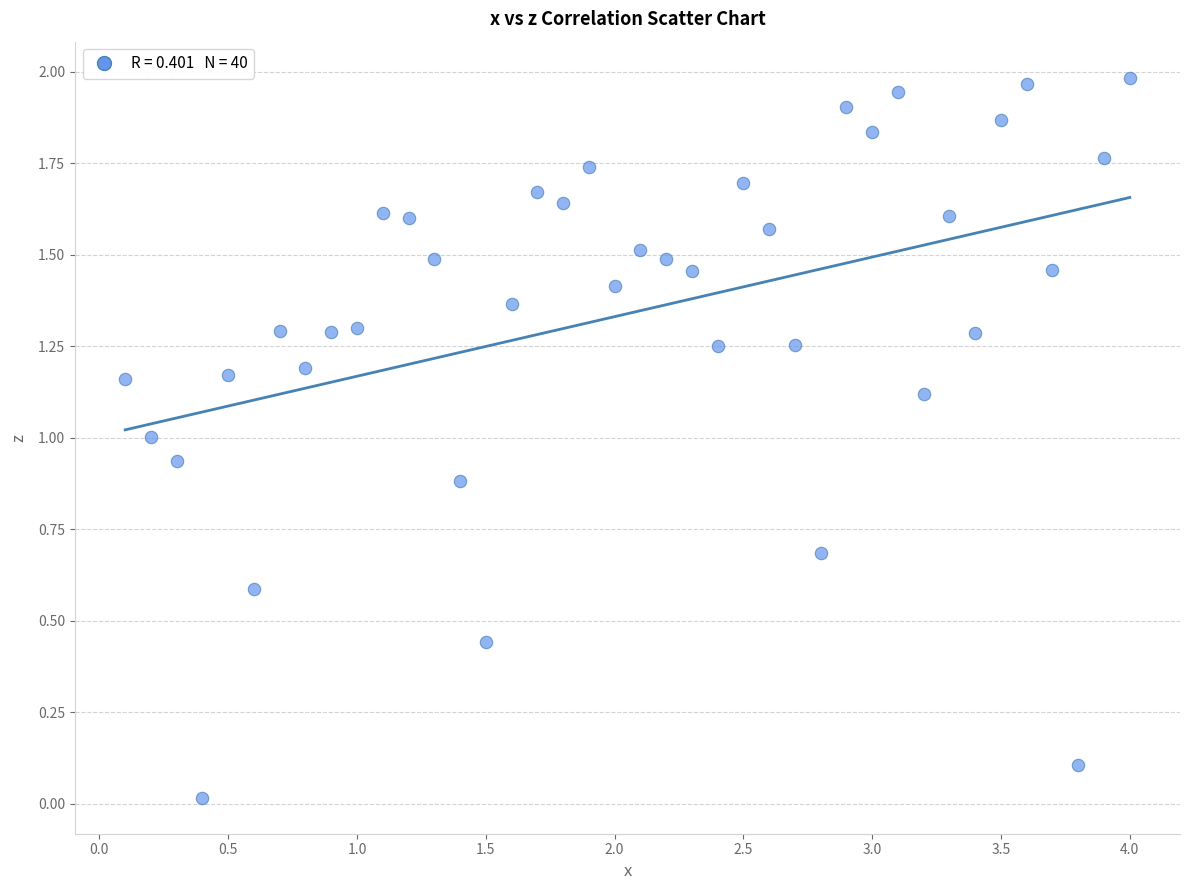

What is the range of X values (max minus min)?

3.9